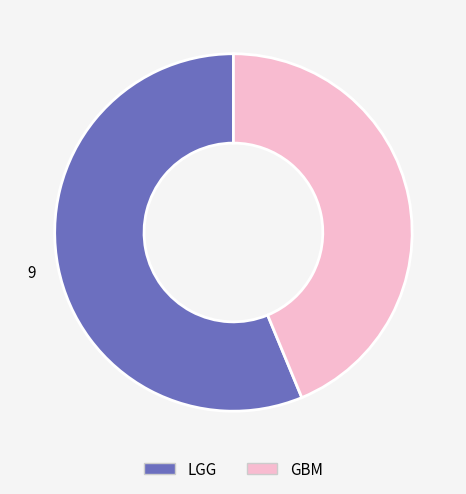

Is there any slice that represents more than half of the pie?

Yes